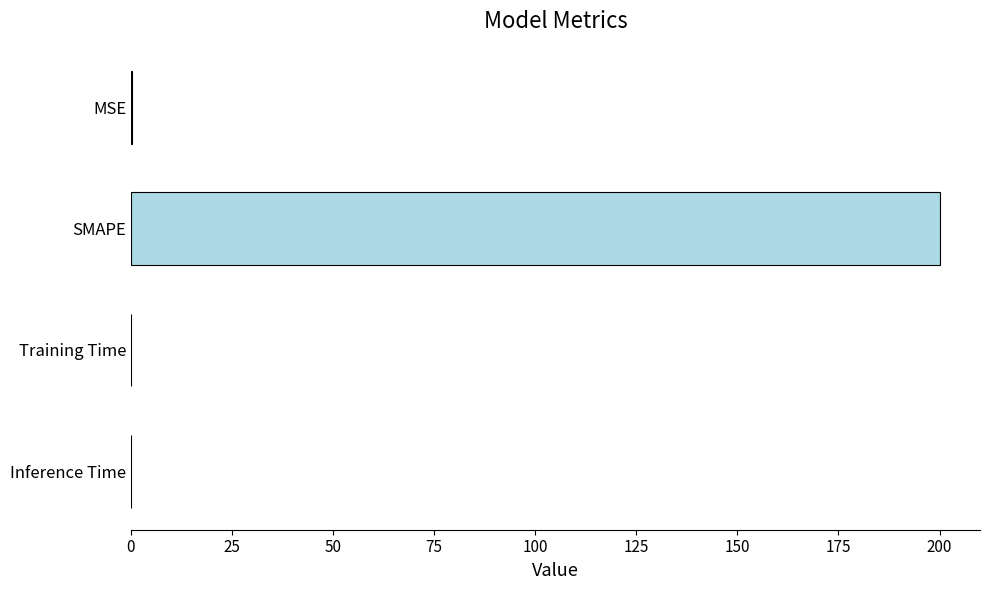

Between SMAPE and MSE, which is larger?

SMAPE